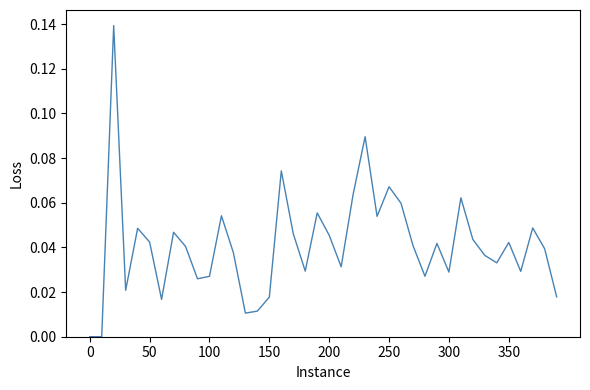

The value at 300 is 0.1. True or false?

False